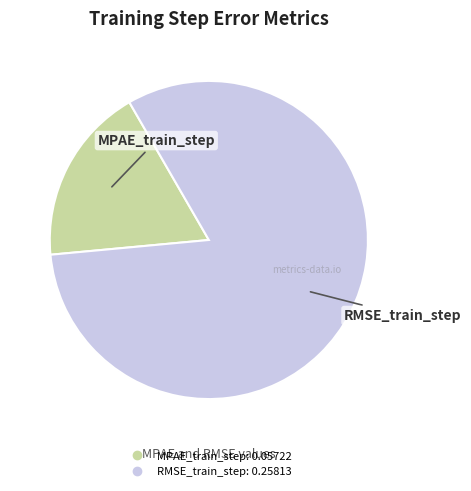

Does any single category account for the majority?

Yes